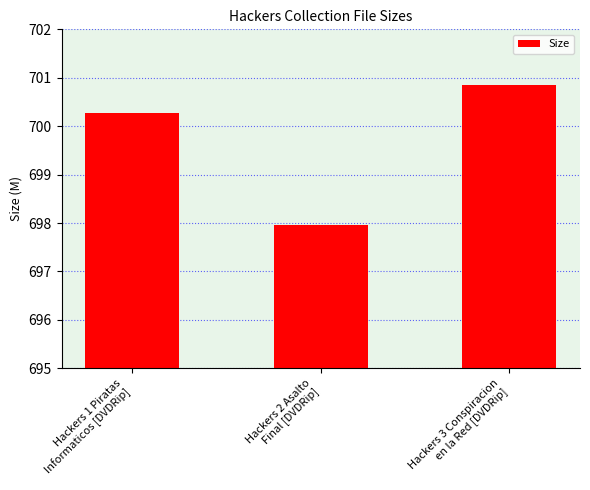

The value at Hackers 3 Conspiracion
en la Red [DVDRip] is 1212.6. True or false?

False